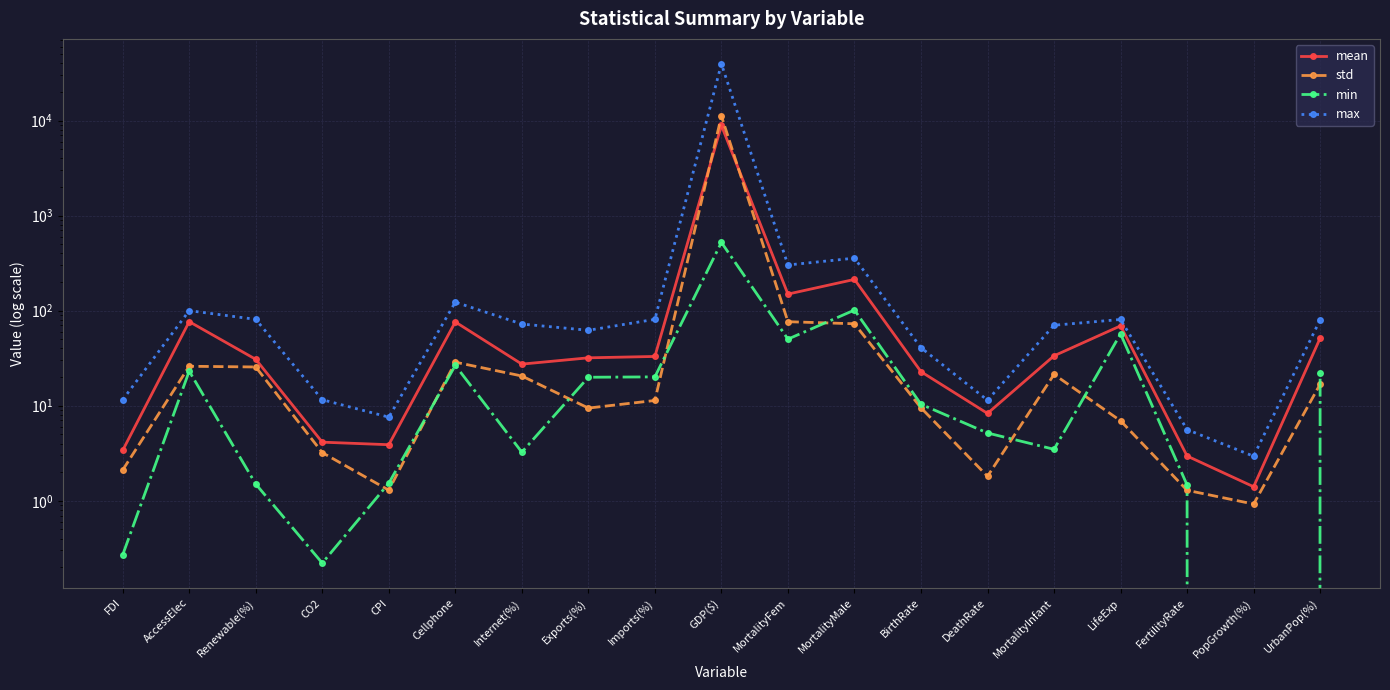

Where does the max series first go above 72?

AccessElec